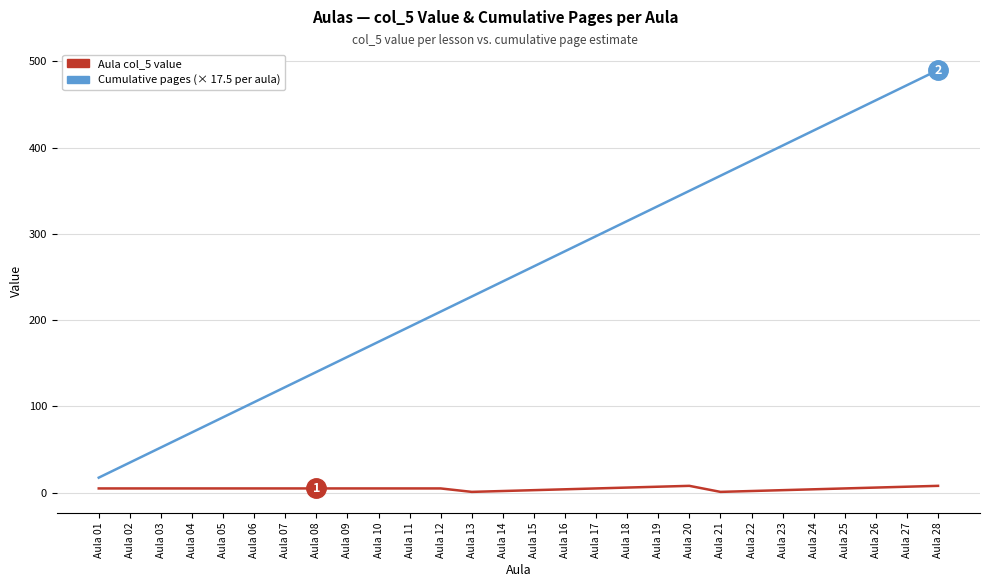

Rank the series by their maximum value, from highest to lowest.

Cumulative pages (× 17.5 per aula), Aula col_5 value